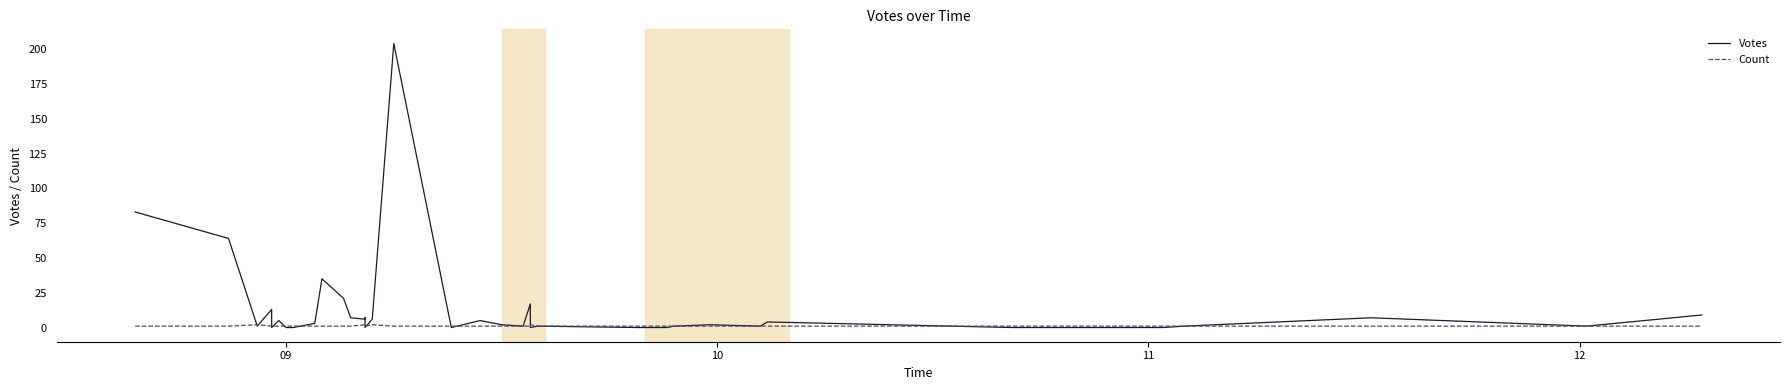

What is the value of the Count point at the 3rd from the left?

2